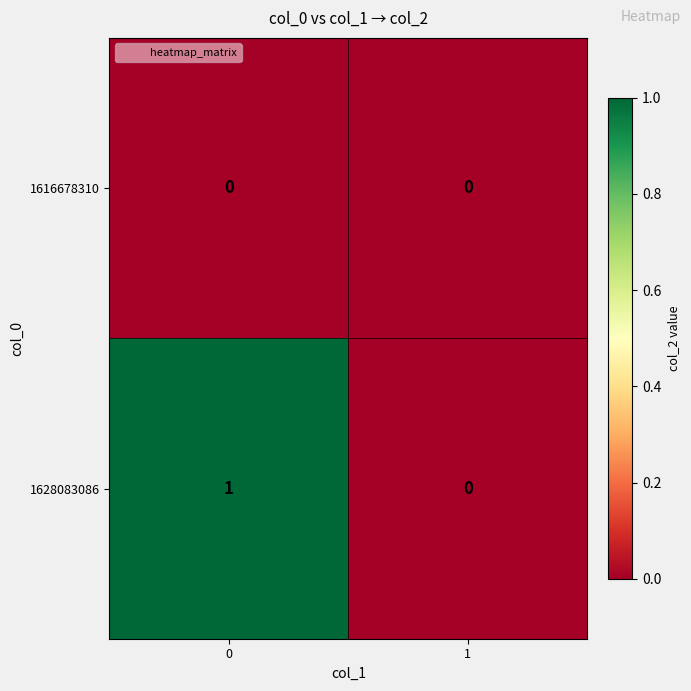

Which series has the widest spread of values?

1628083086